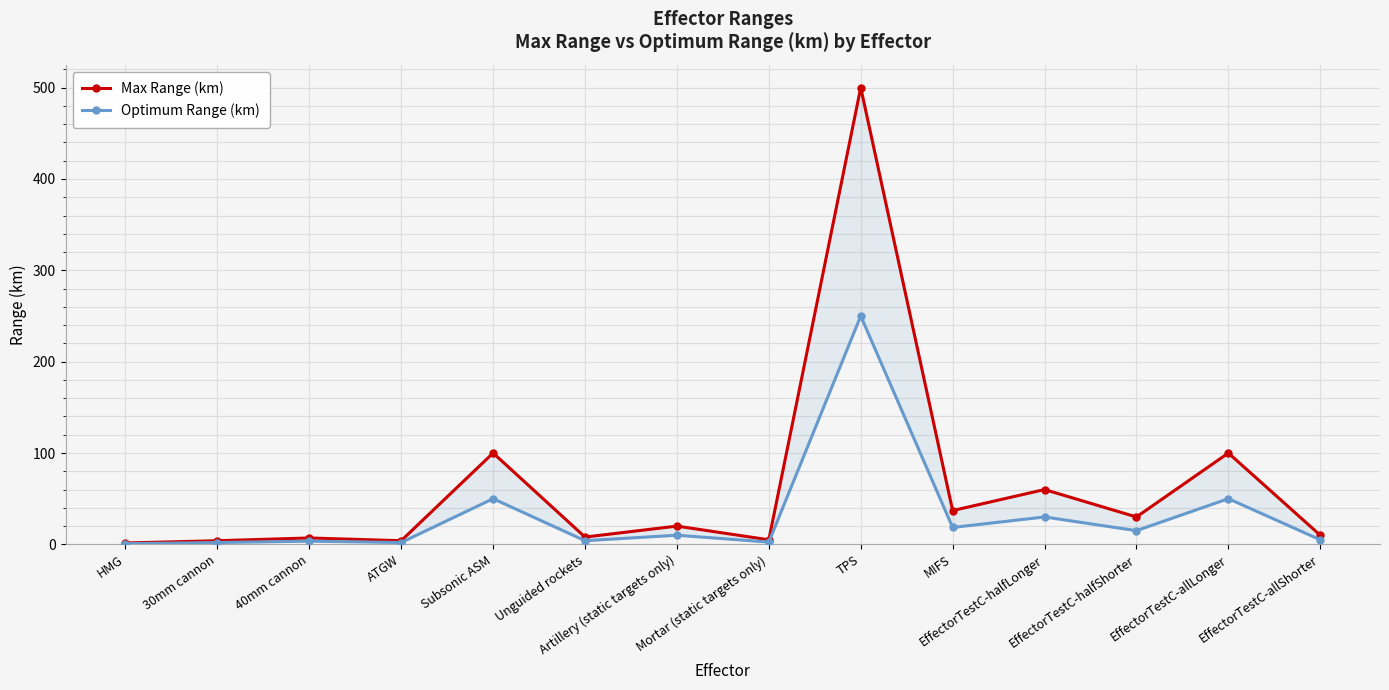

What position from the right is 30mm cannon?

13